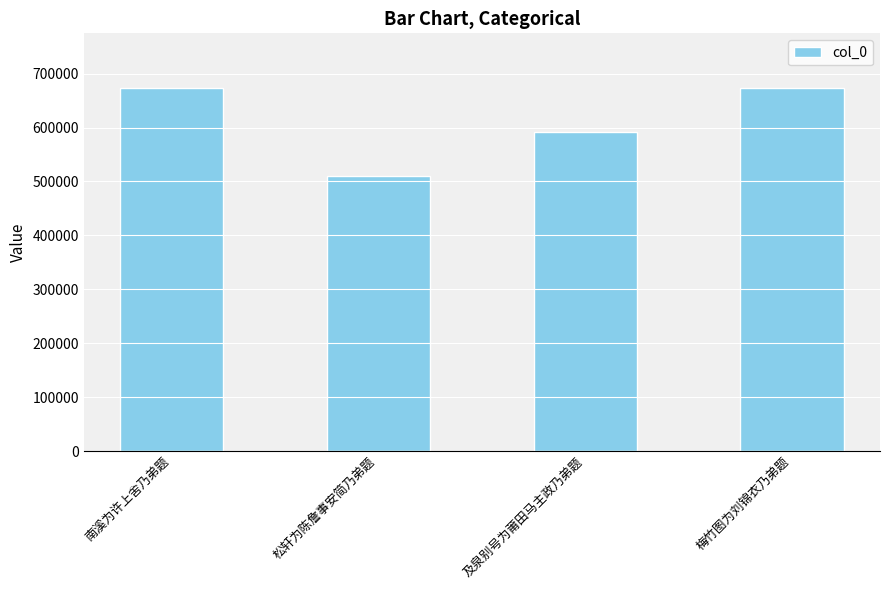

At which category does the chart reach its minimum across all series?

松轩为陈詹事安简乃弟题